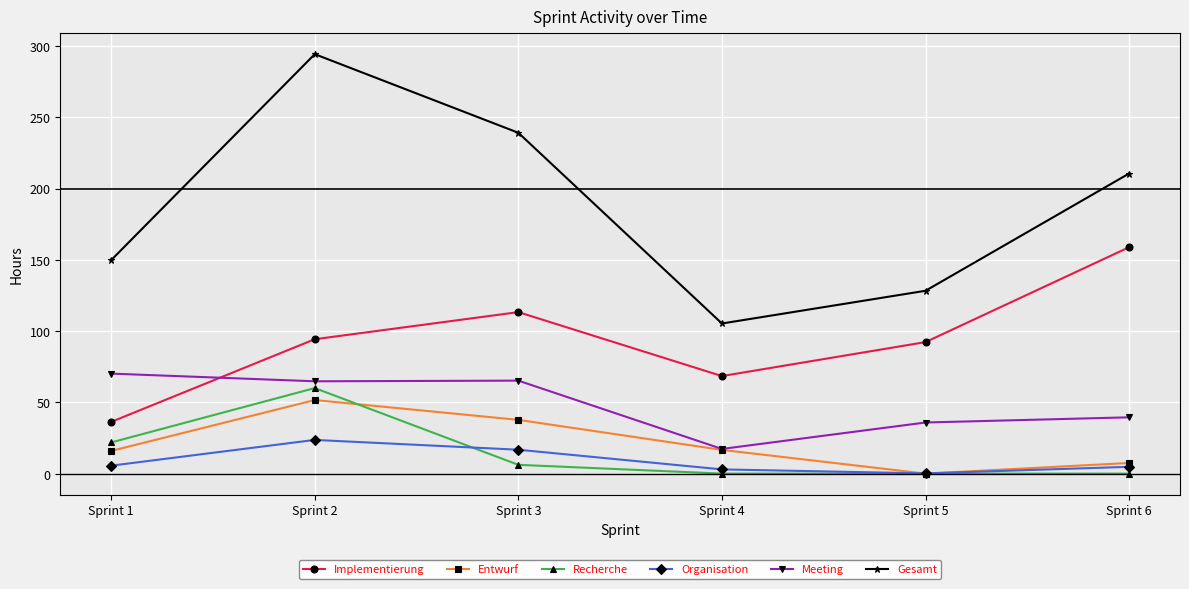

List the labels in order of Gesamt value, smallest first.

Sprint 4, Sprint 5, Sprint 1, Sprint 6, Sprint 3, Sprint 2